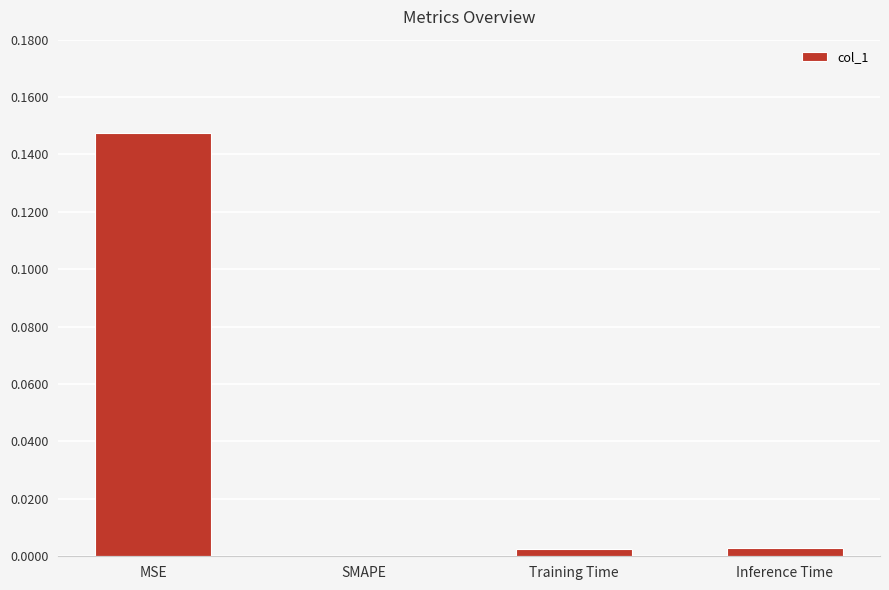

Are the bars horizontal?

No